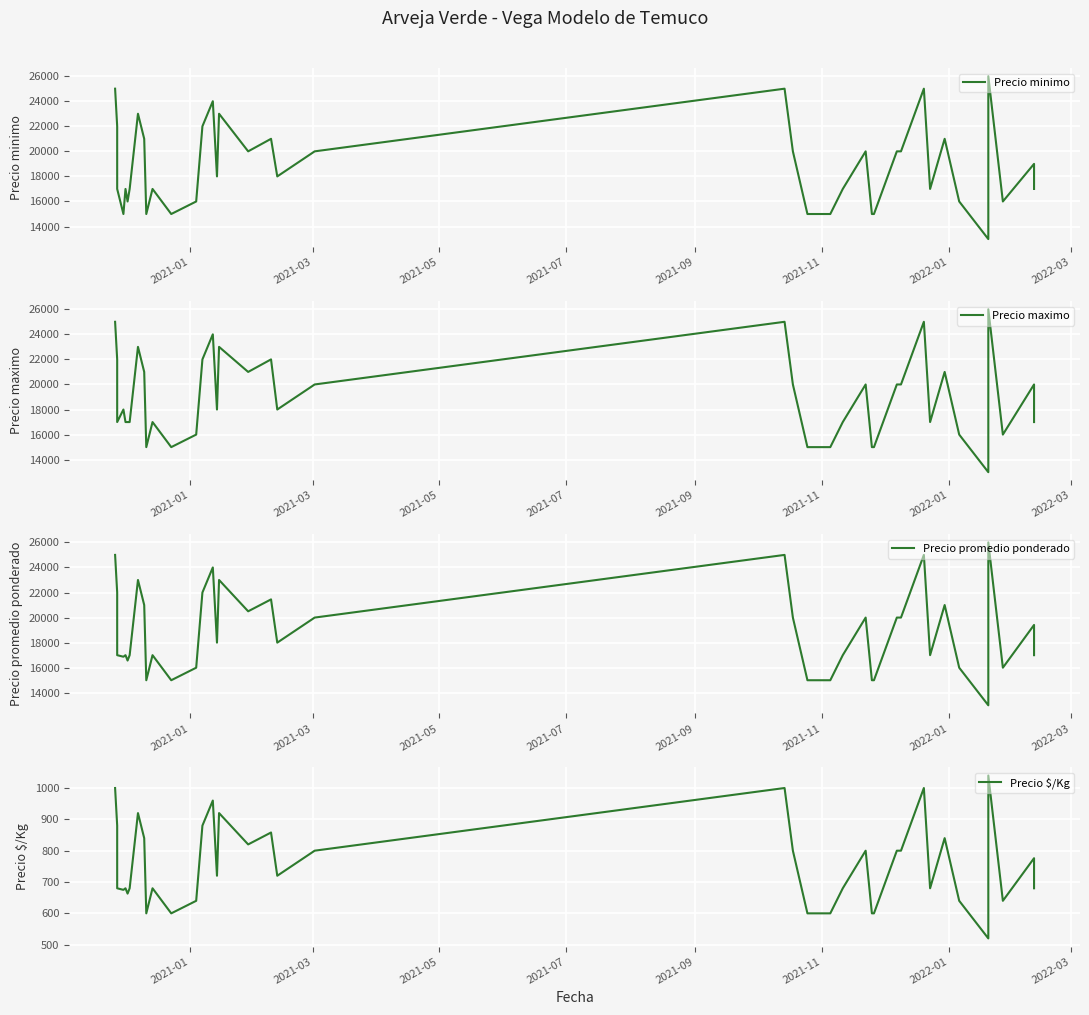

What are all the series names shown in the legend?

Precio minimo, Precio maximo, Precio promedio ponderado, Precio $/Kg